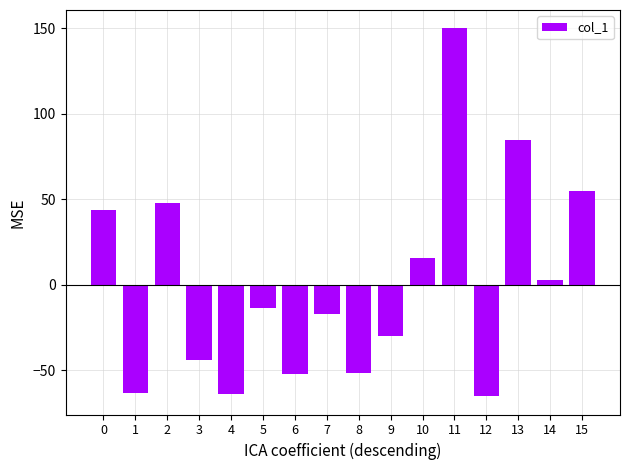

What is the difference between the values at 13 and 12?

150.1